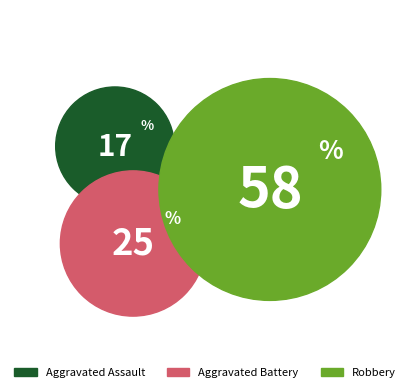

How many segments does this pie chart have?

3